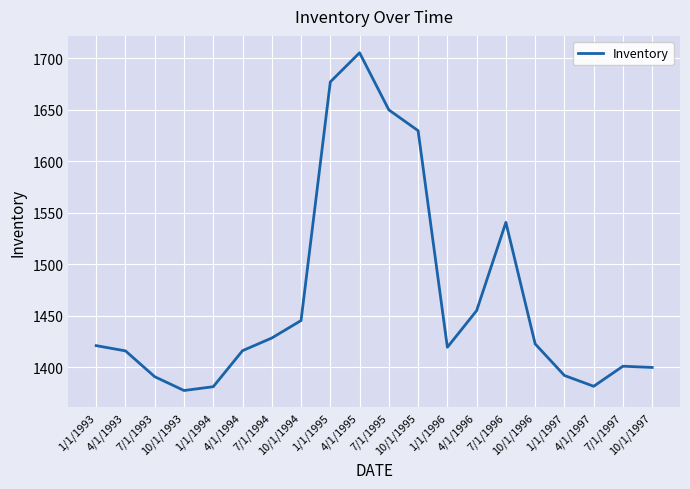

At which category does the data reach its first local peak?

4/1/1995